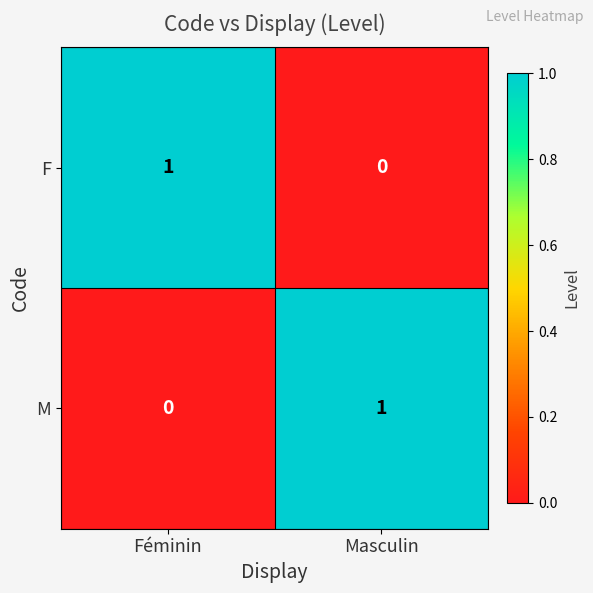

True or false: M has a value of 2 at Masculin.

False